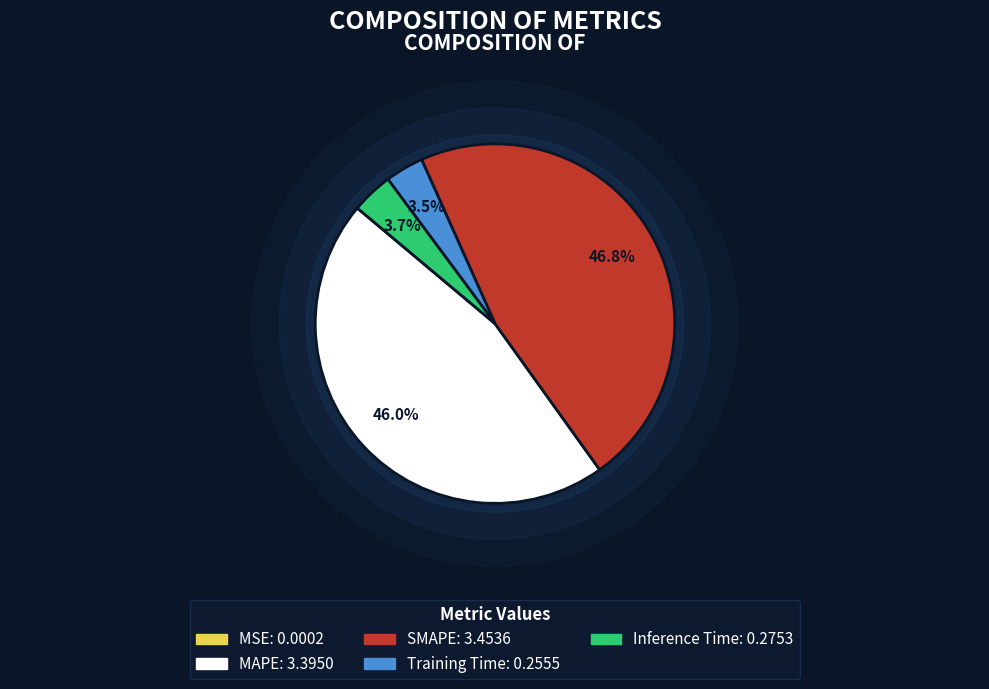

To the nearest percent, what is the average slice percentage?

20%